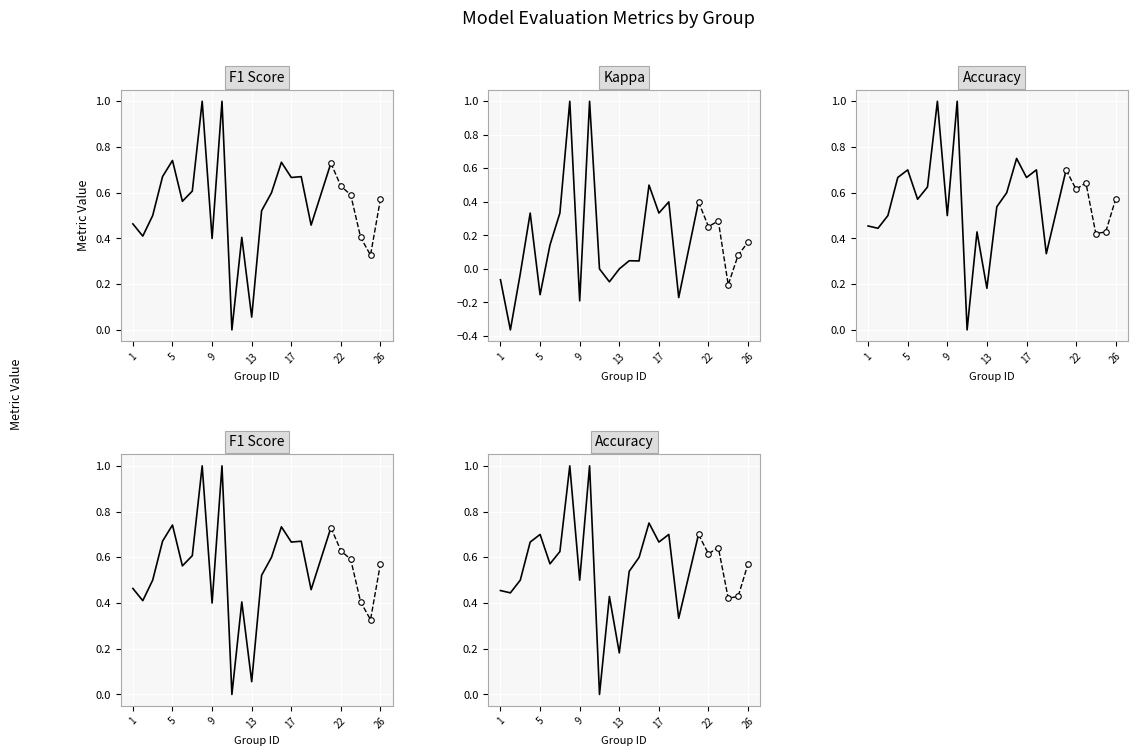

What is the smallest value displayed?

-0.4